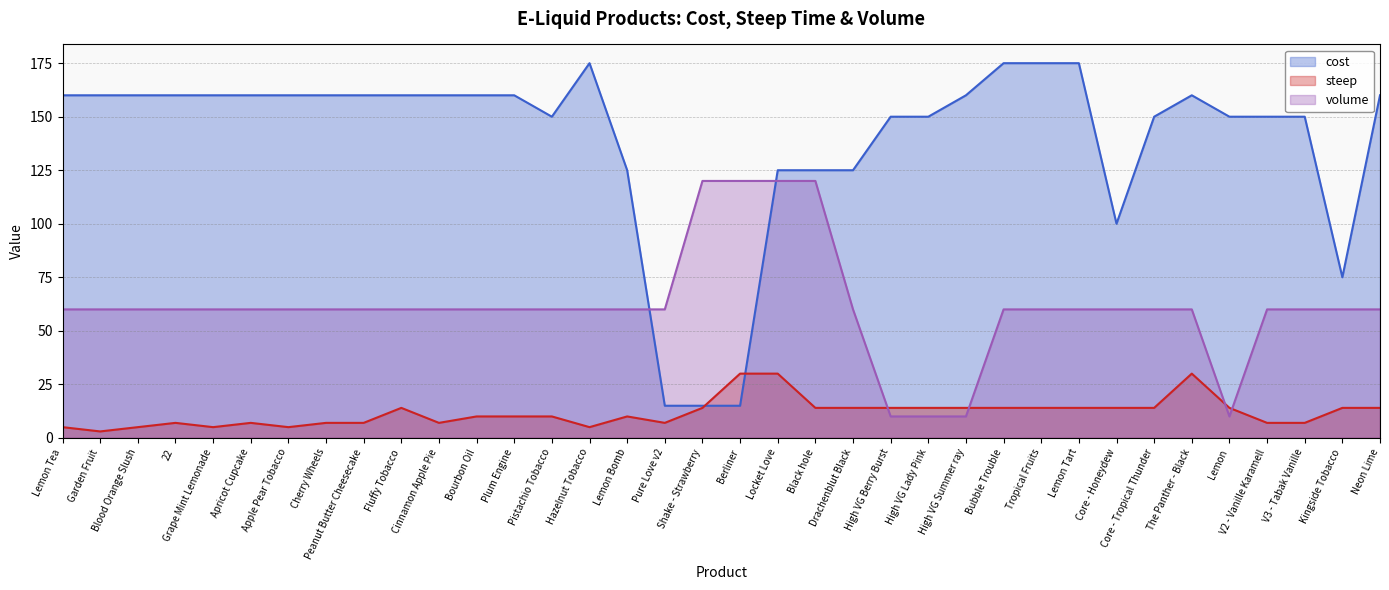

What is the label of the 36th point from the right?

Lemon Tea